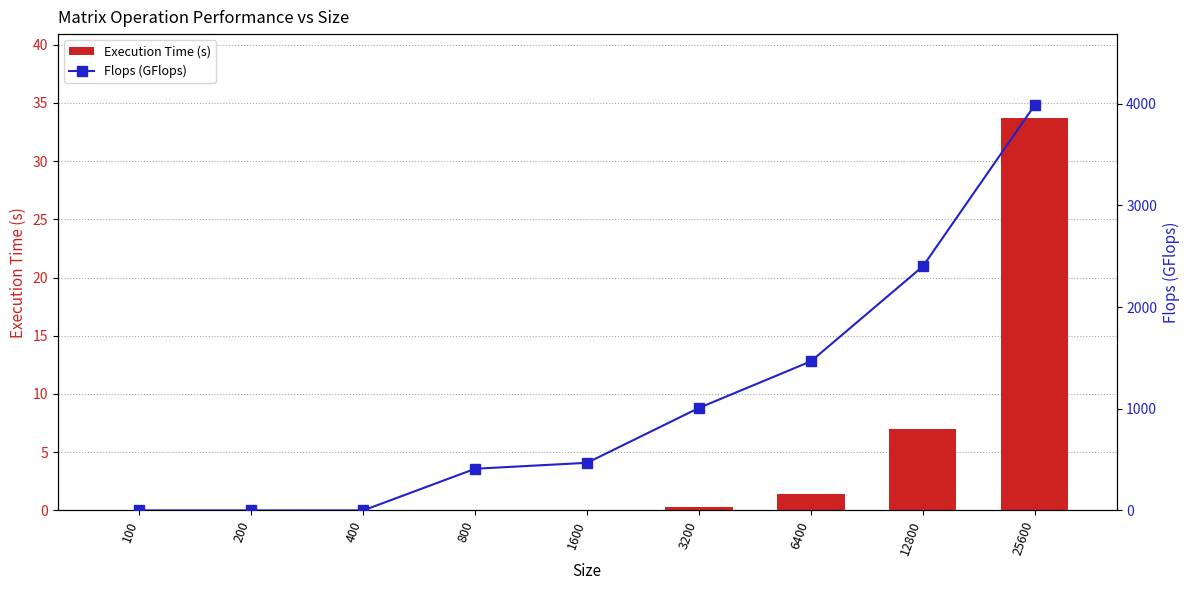

What are all the series names shown in the legend?

Execution Time (s), Flops (GFlops)